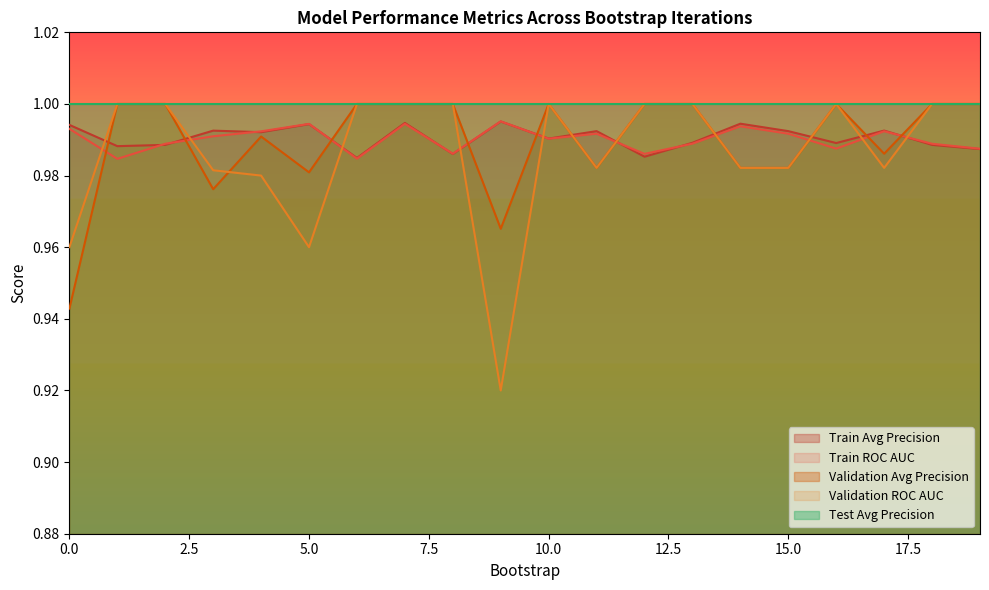

How many categories are shown in the chart?

20